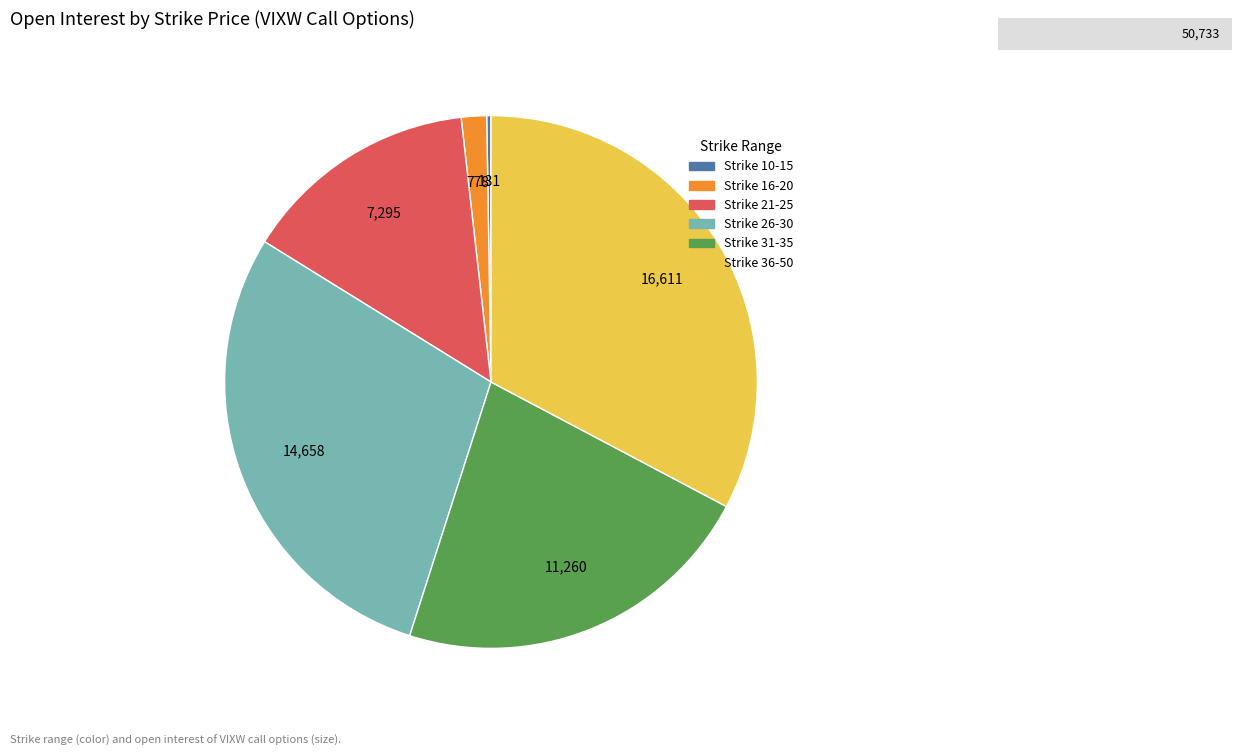

Is there a majority slice in this chart?

No